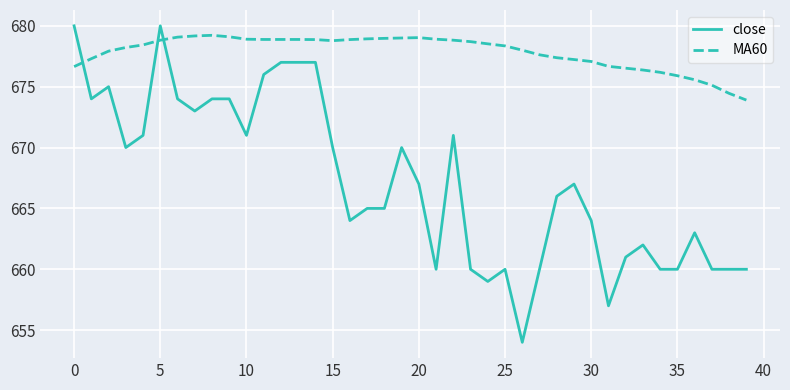

Which series ends up on top after the final intersection of MA60 and close?

MA60